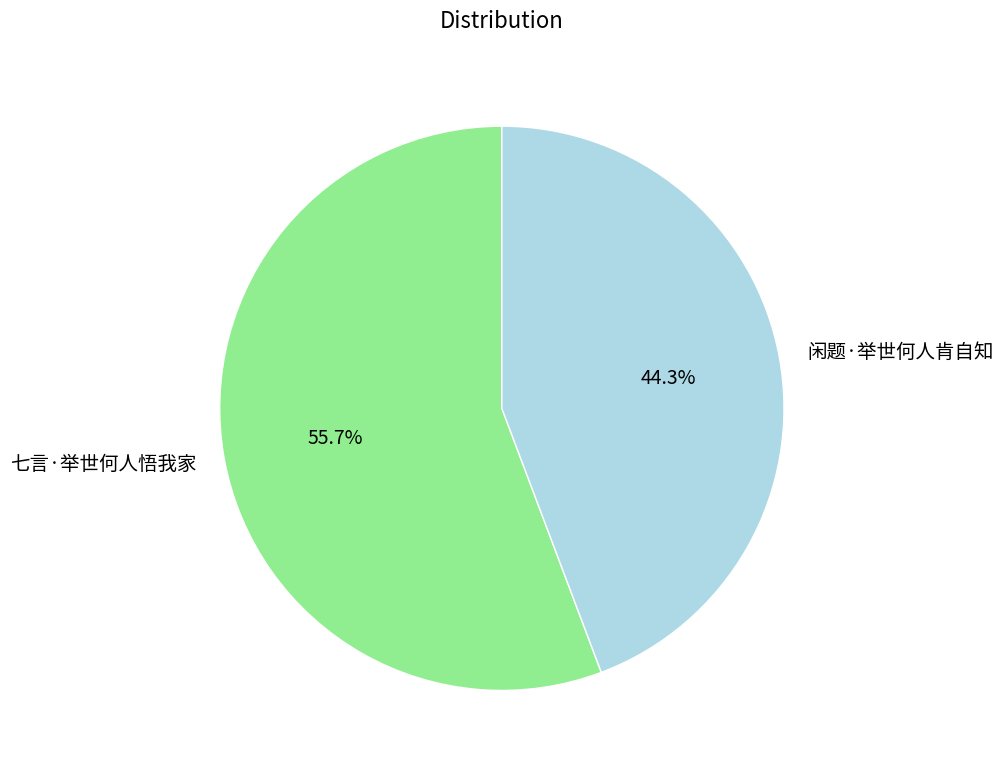

What percentage is the 七言·举世何人悟我家 slice, to the nearest percent?

56%